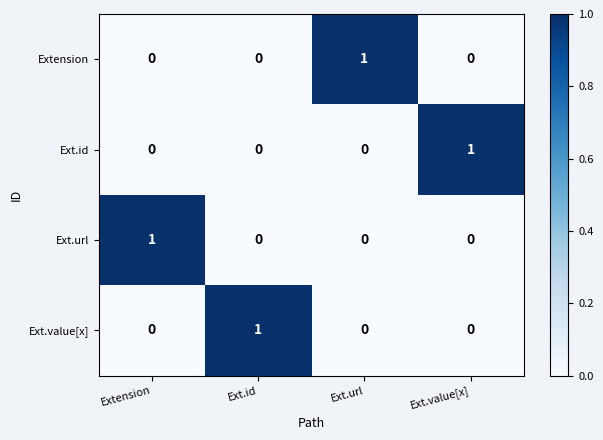

At which label does Ext.value[x] reach its peak?

Ext.id